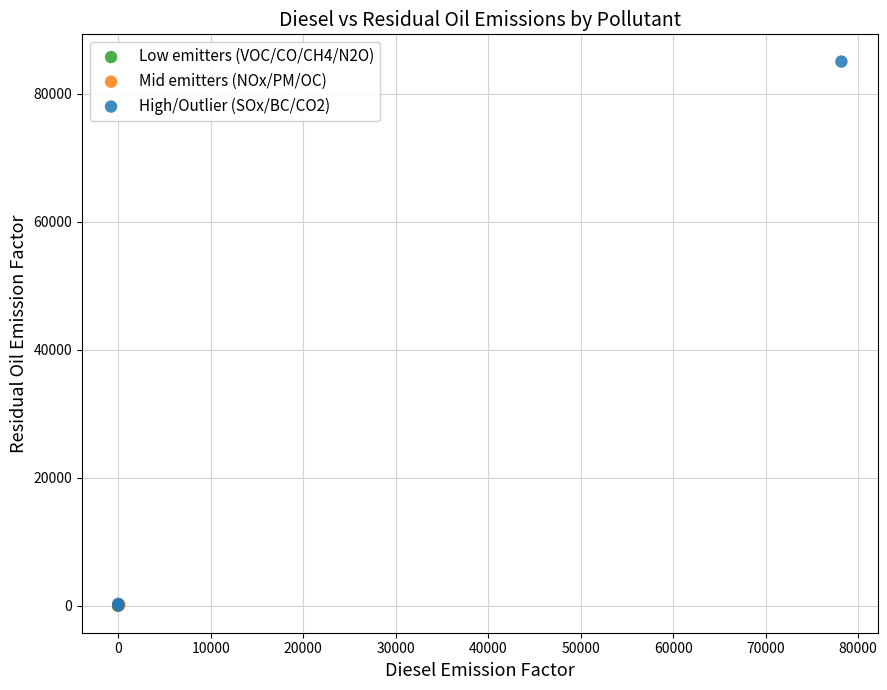

What are all the series names shown in the legend?

Low emitters (VOC/CO/CH4/N2O), Mid emitters (NOx/PM/OC), High/Outlier (SOx/BC/CO2)